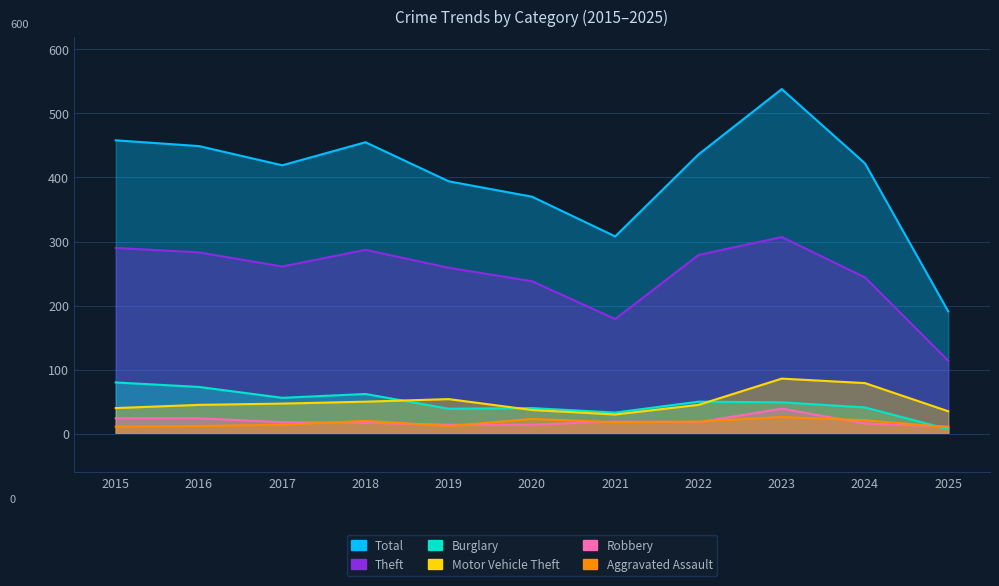

True or false: Total and Aggravated Assault cross at least once.

False